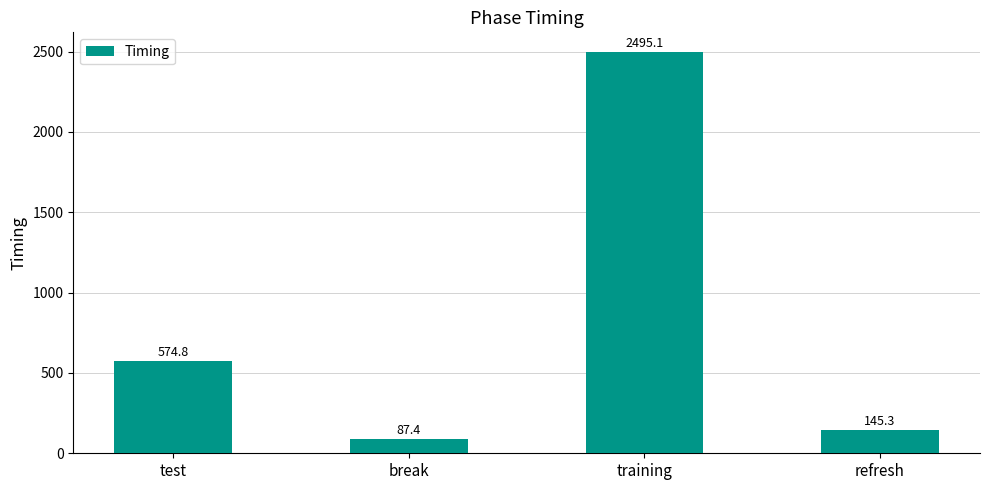

What is the ratio of the value at training to the value at refresh?

17.2